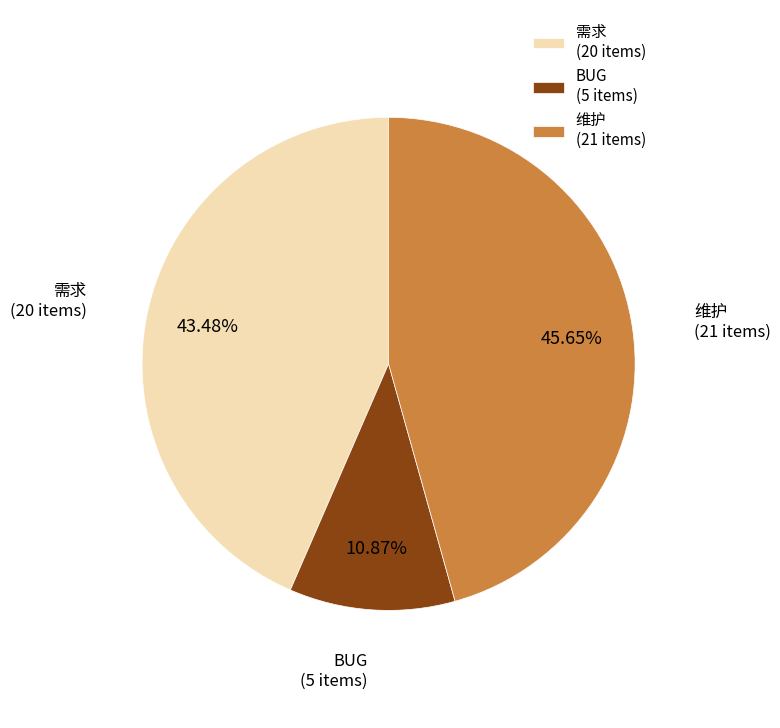

Which slice is the smallest?

BUG